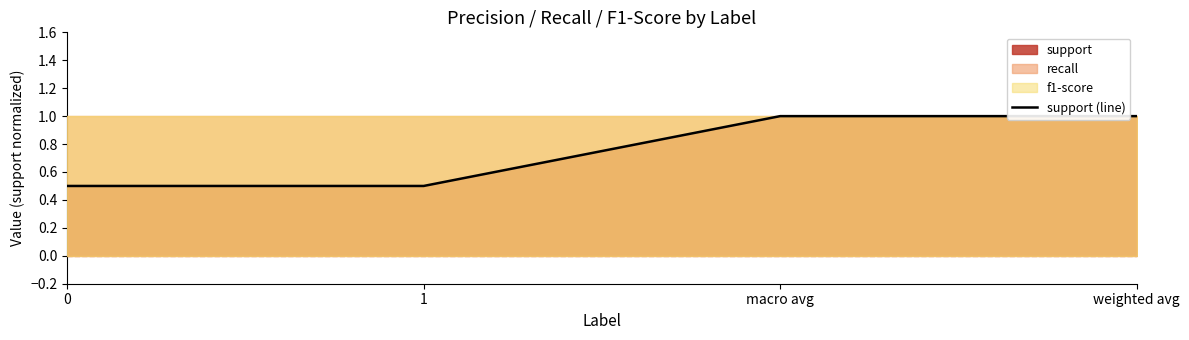

What position from the right is macro avg?

2